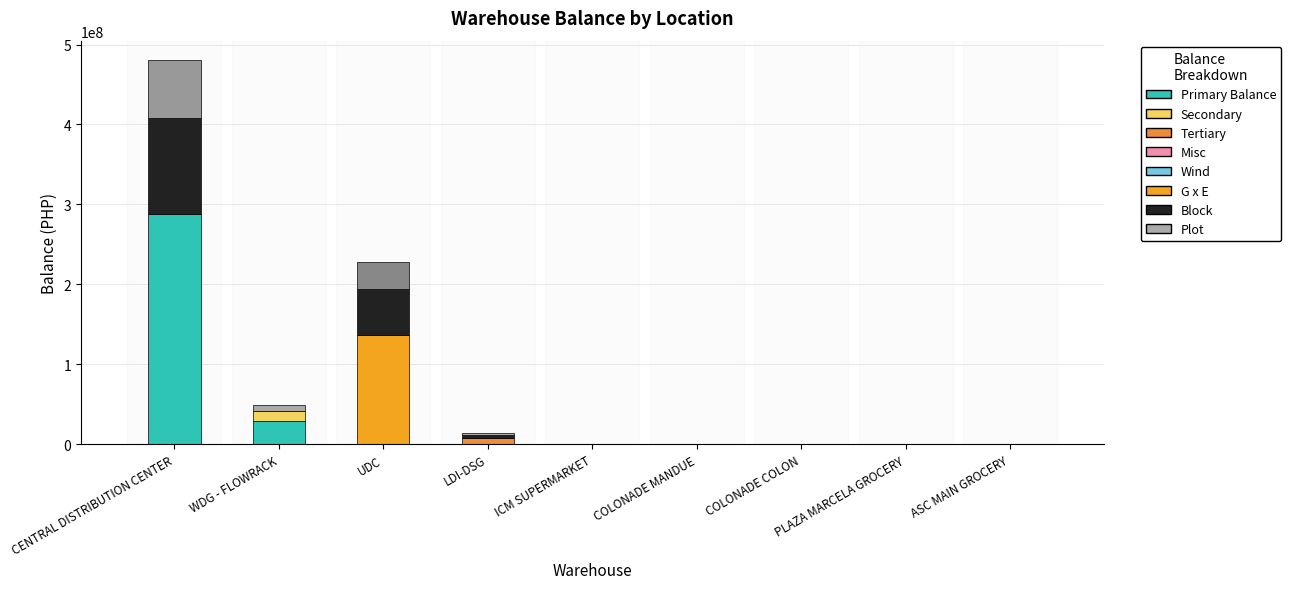

At which category is the sum across all series the highest?

CENTRAL DISTRIBUTION CENTER